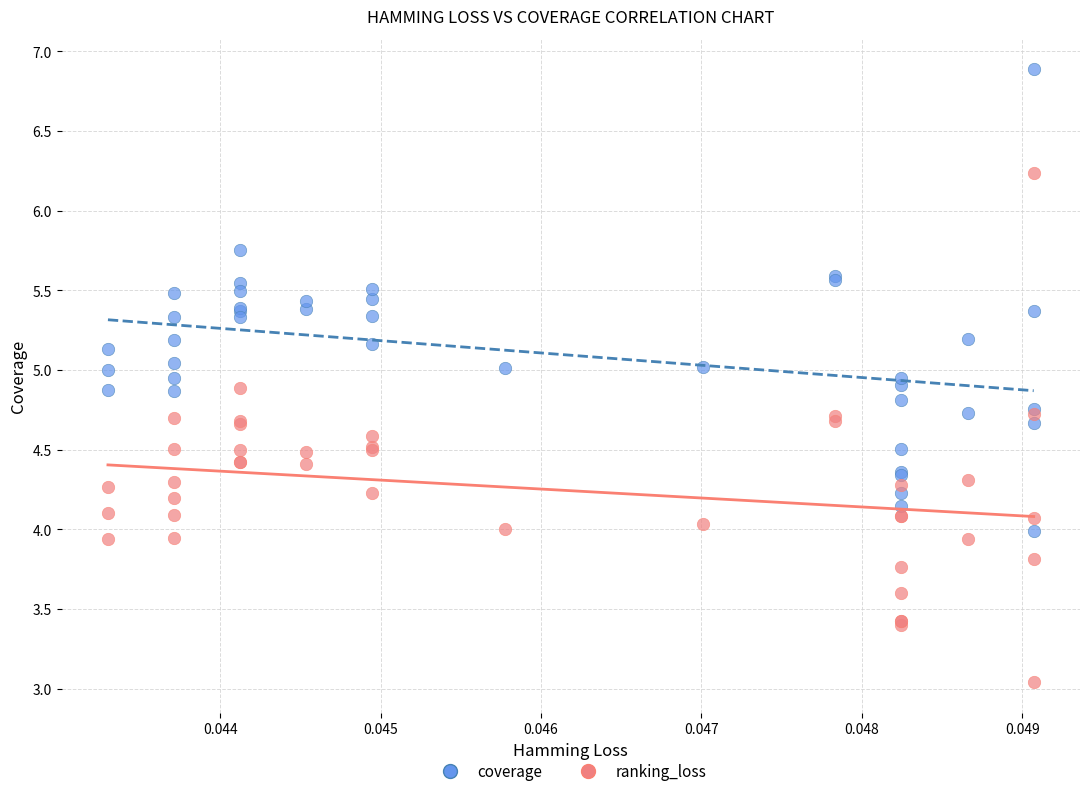

What are all the series names shown in the legend?

coverage, ranking_loss